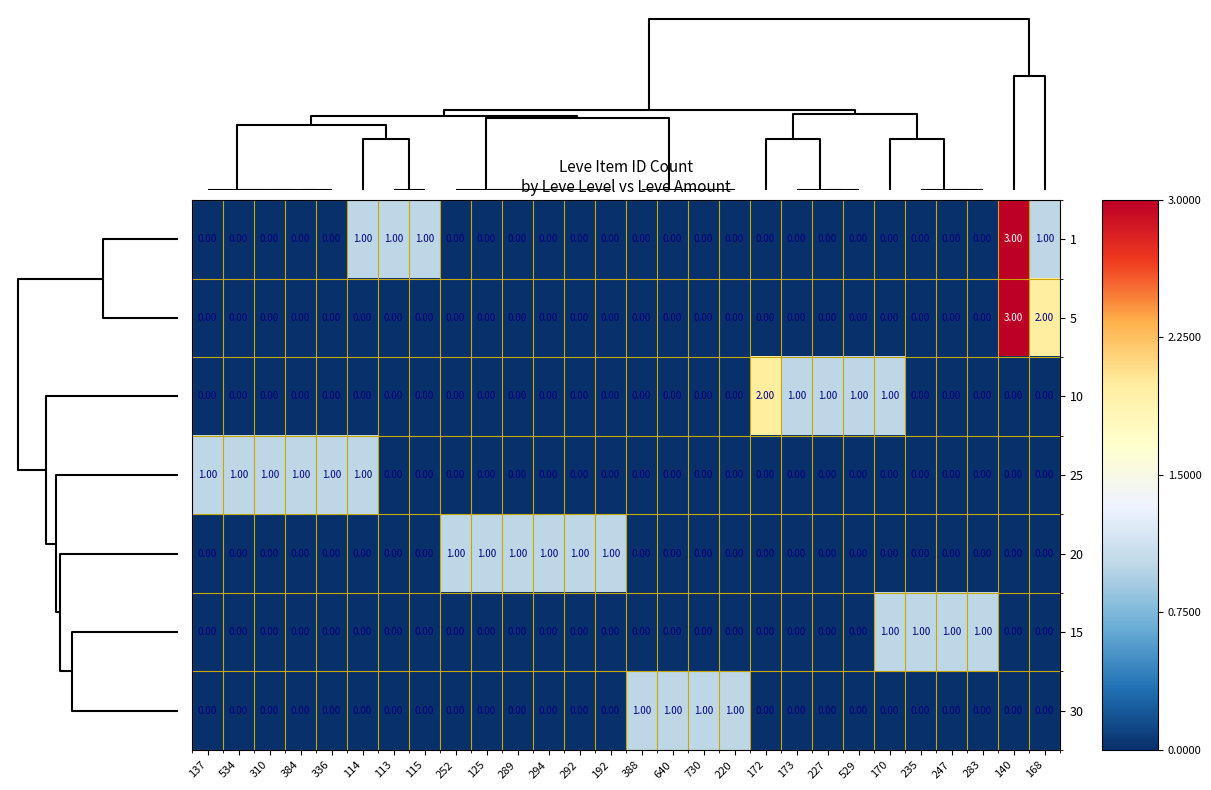

At which category is the sum across all series the highest?

140